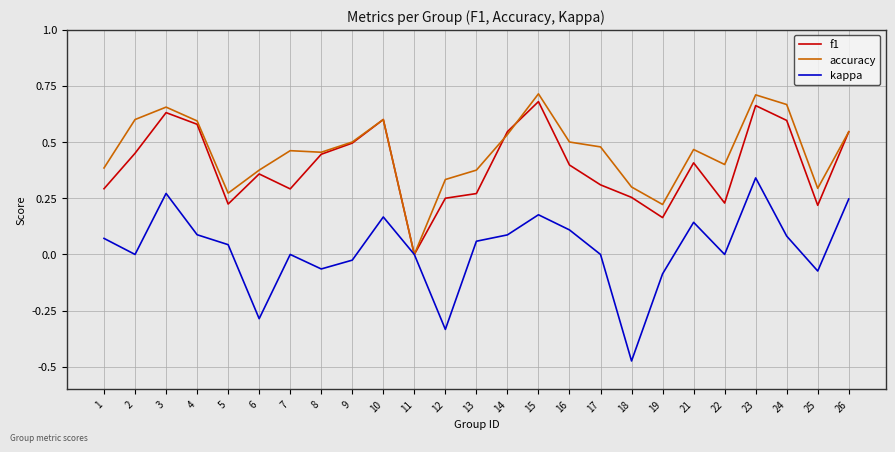

Which series has the largest range (max minus min)?

kappa